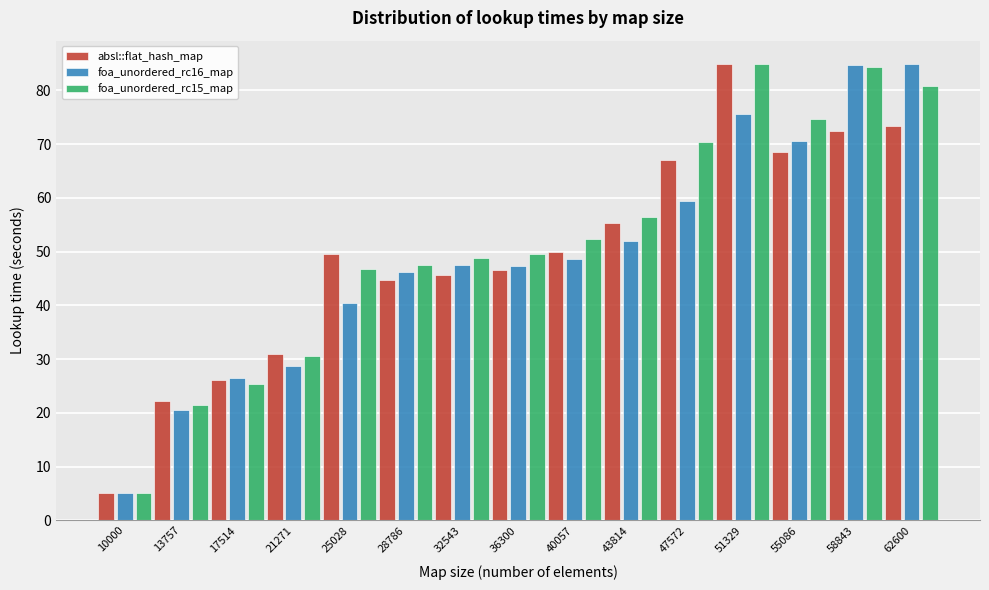

What is the difference between the second highest and minimum values in the foa_unordered_rc16_map series?

79.8